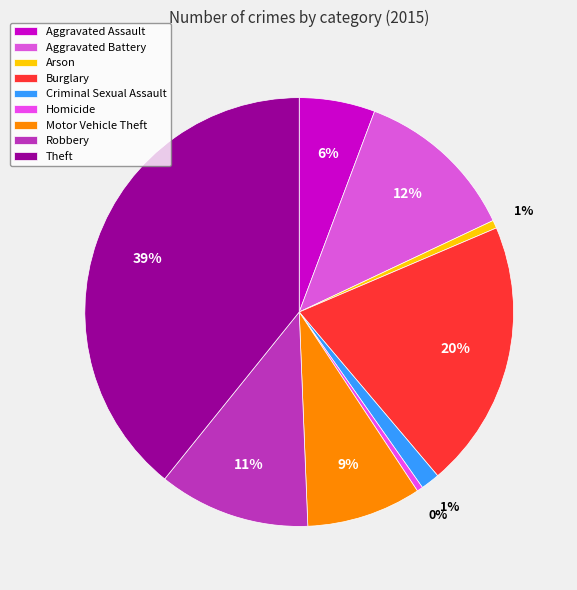

How many segments does this pie chart have?

9